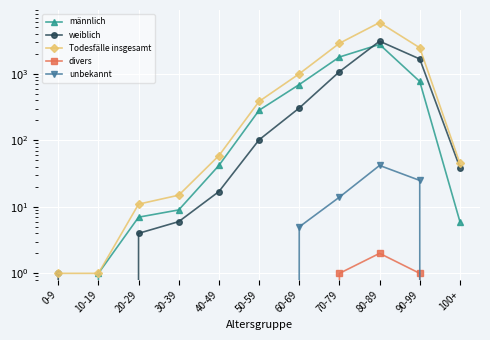

How many positive values does the unbekannt series have?

4